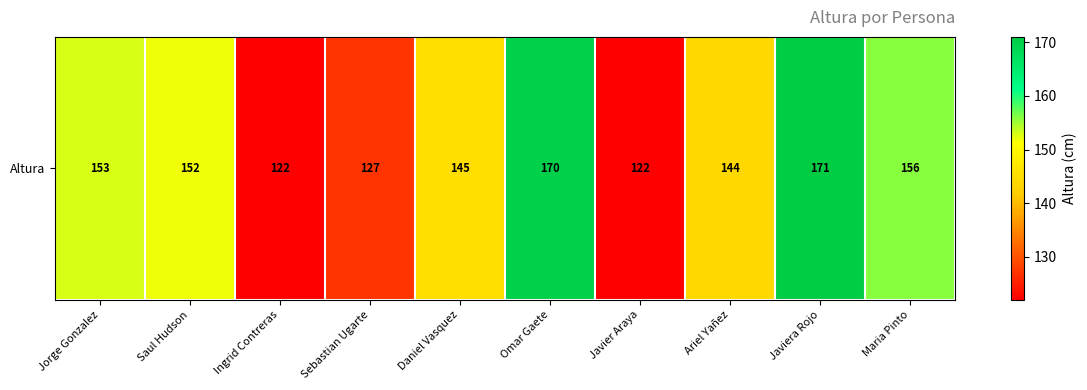

Which label corresponds to the largest value in the chart?

Javiera Rojo